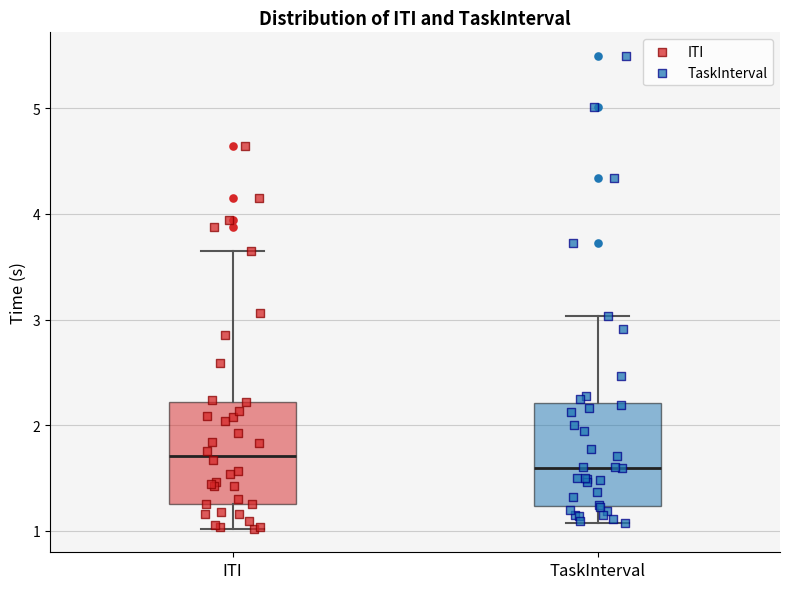

Which box's median line is the highest?

ITI